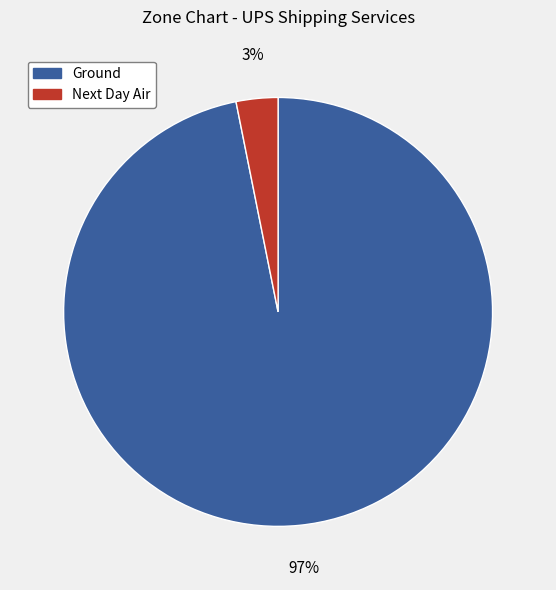

To the nearest percent, what is the difference between the Next Day Air and Ground slice percentages?

94%